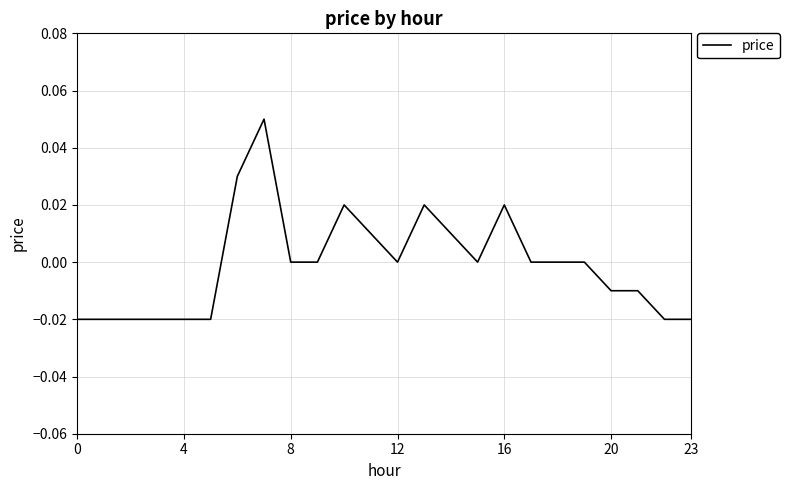

How many values are between 0 and 1?

14